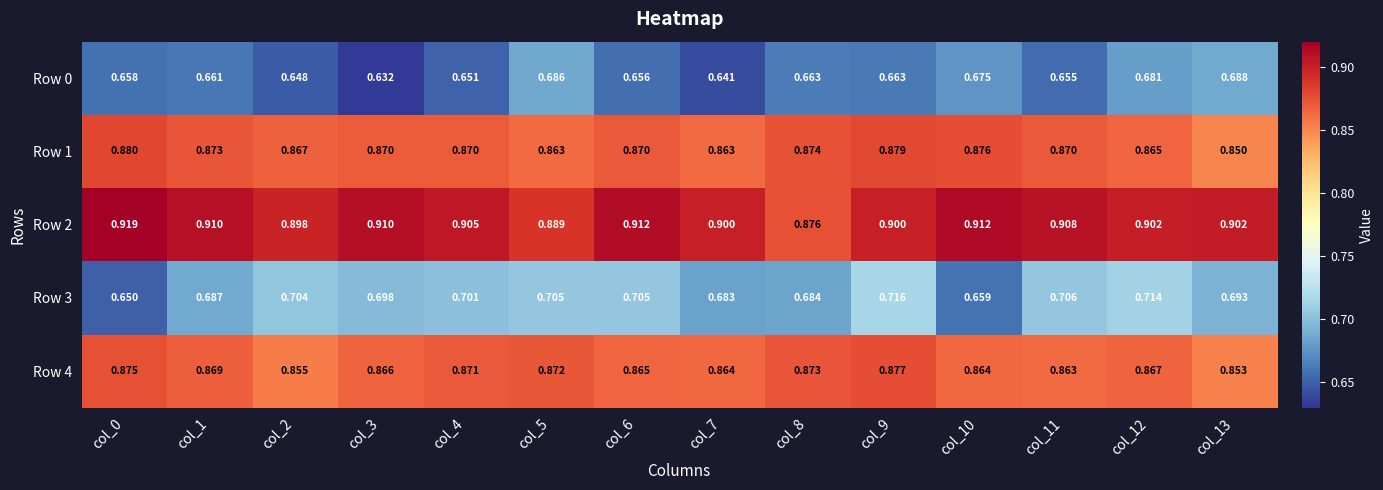

Which series changed the most between col_1 and col_2?

Row 3